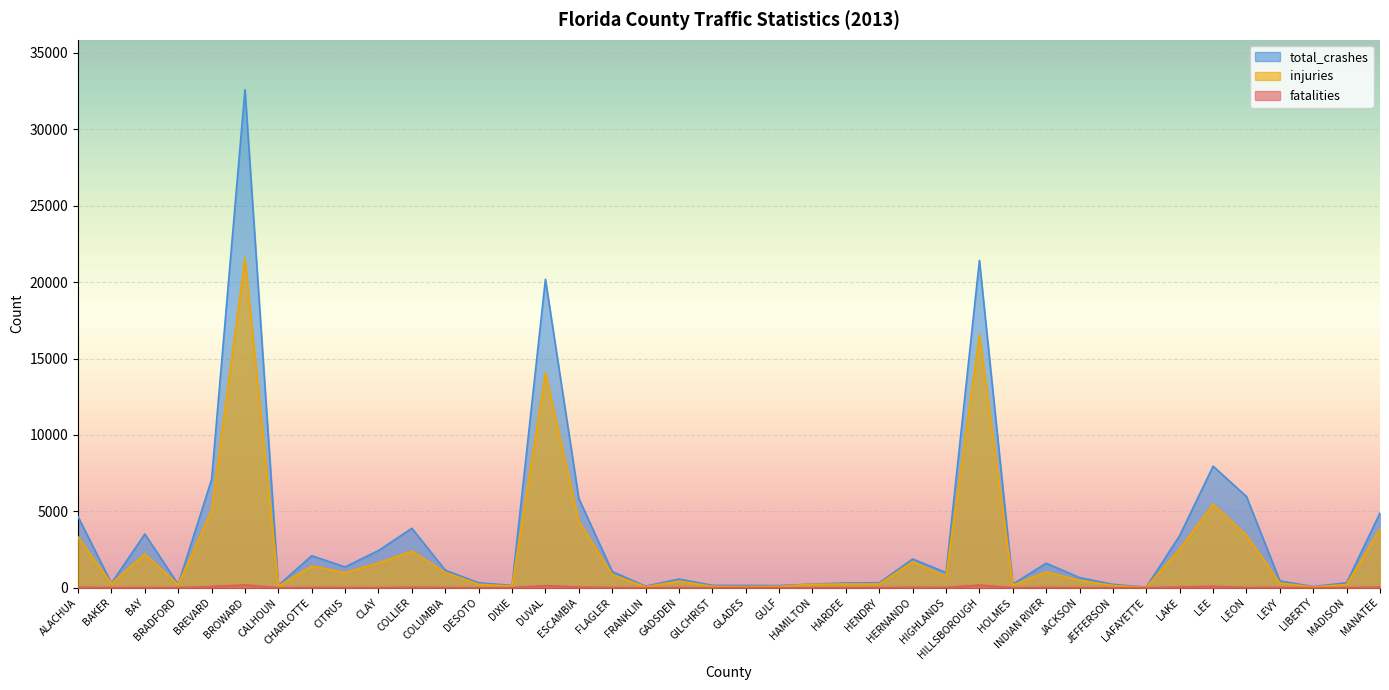

What is the sum of all injuries values?

97861